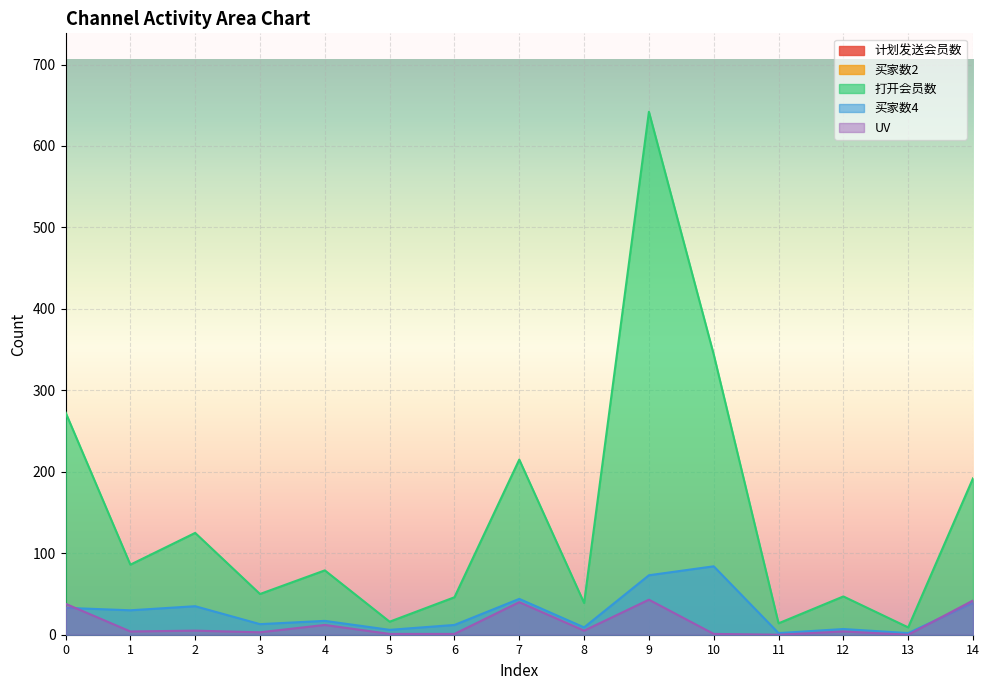

How many lines are shown in the chart?

5